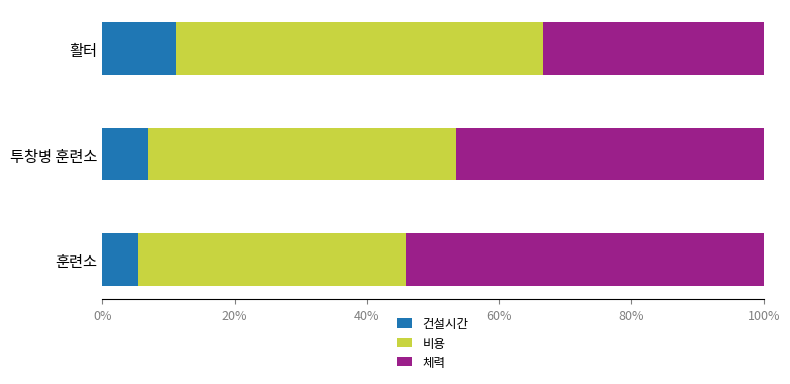

What is the total value across all series at 훈련소?

100.0